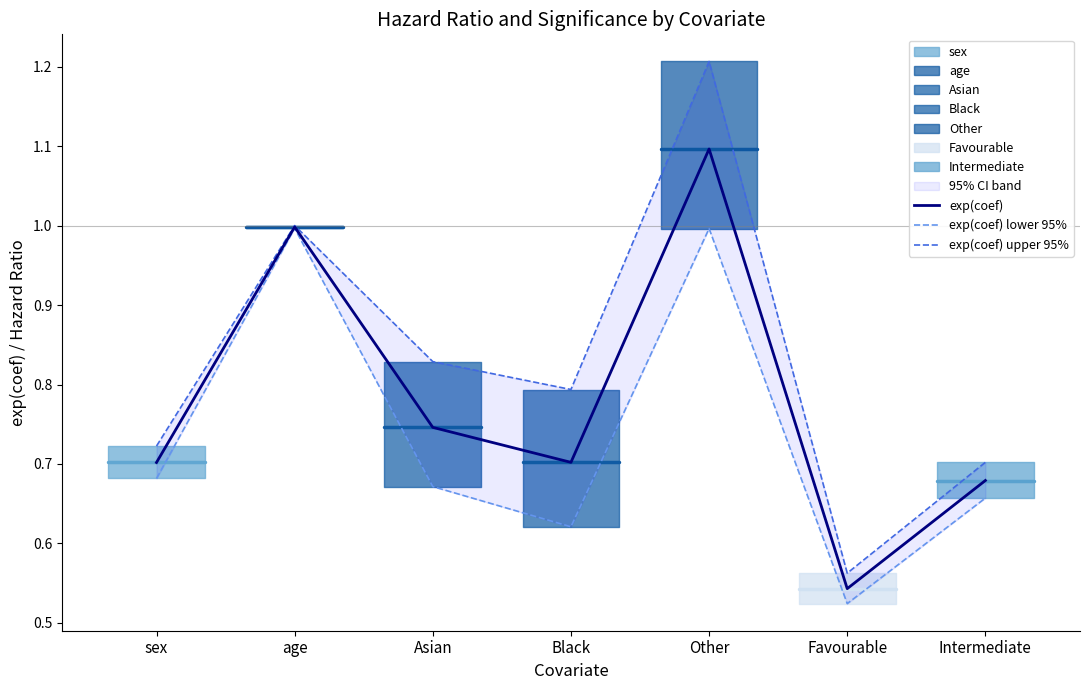

At which category does exp(coef) upper 95% reach its first local valley?

Black